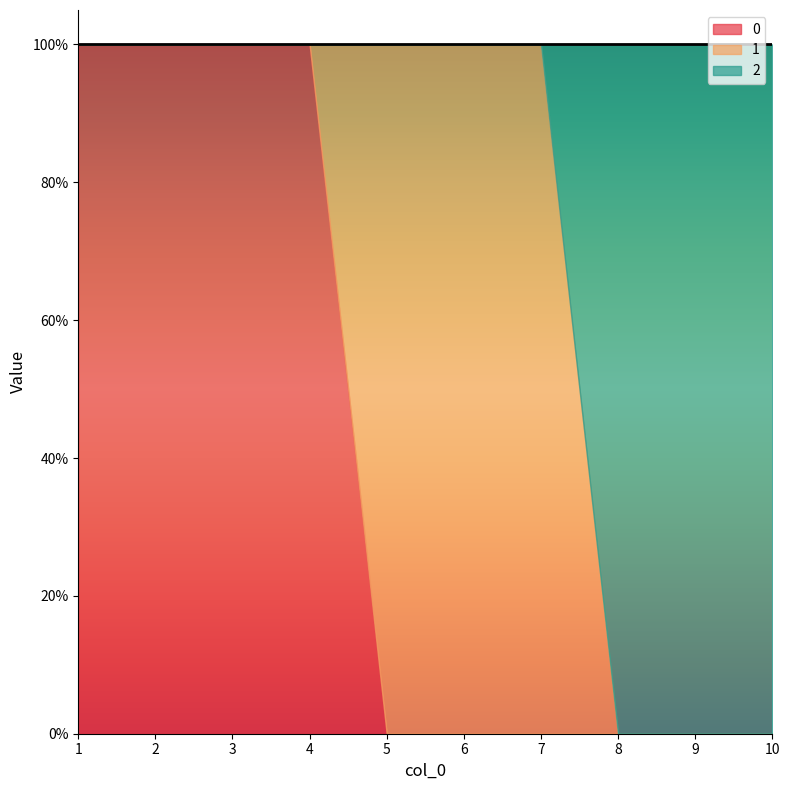

At which category is the sum across all series the highest?

1